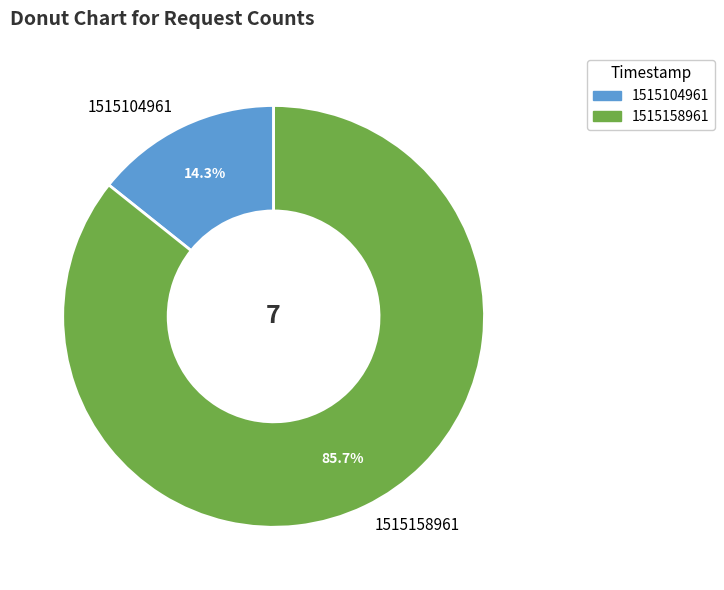

Approximately how many times larger is the value at 1515158961 compared to 1515104961?

6.0